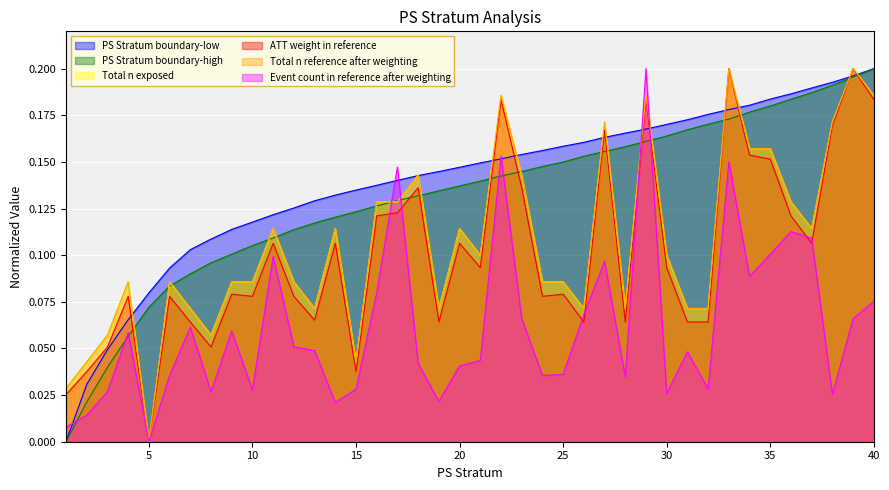

What is the sum of all PS Stratum boundary-low values?

5.6